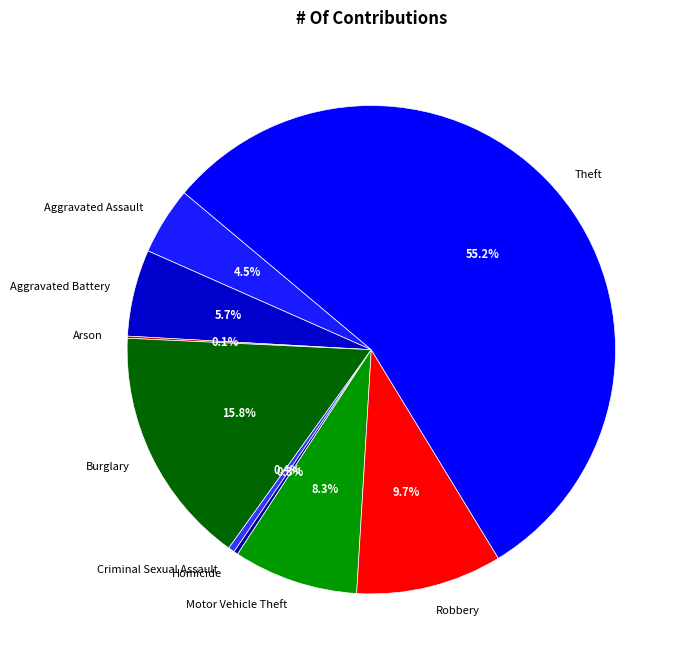

What is the total percentage of Motor Vehicle Theft and Criminal Sexual Assault?

8.7%